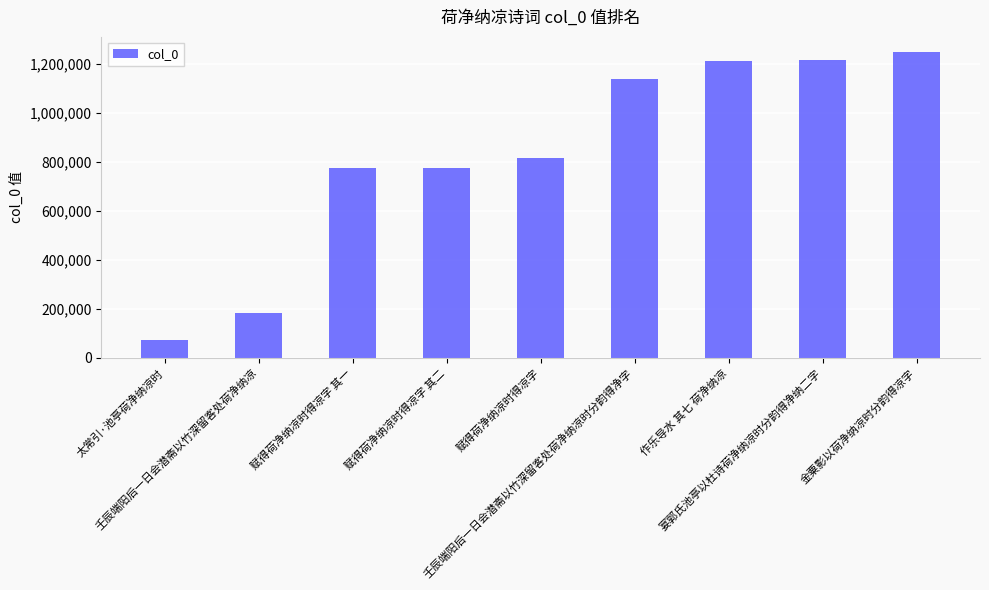

What is the maximum value shown in the chart?

1249193